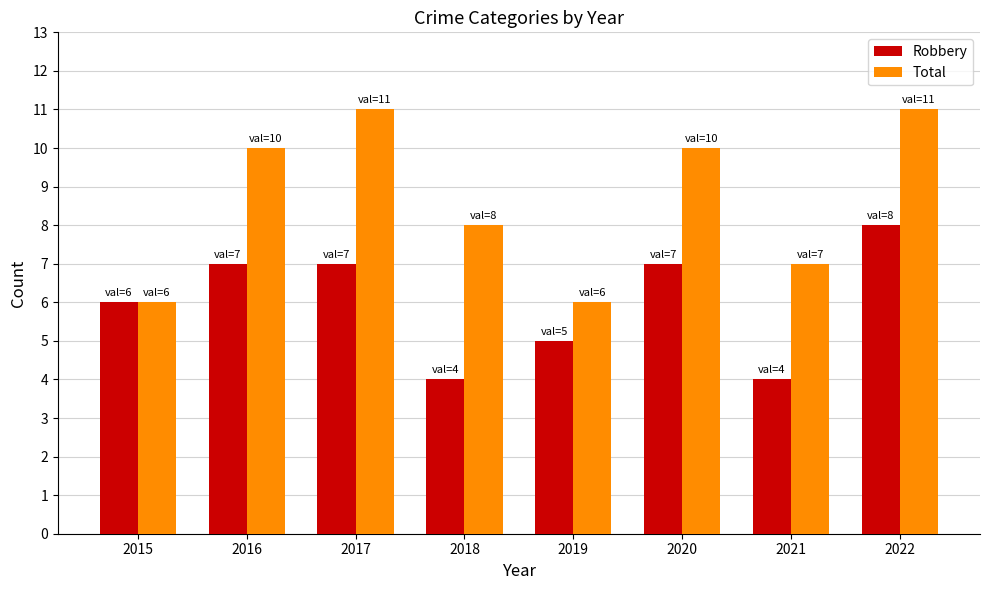

Which series has the widest spread of values?

Total